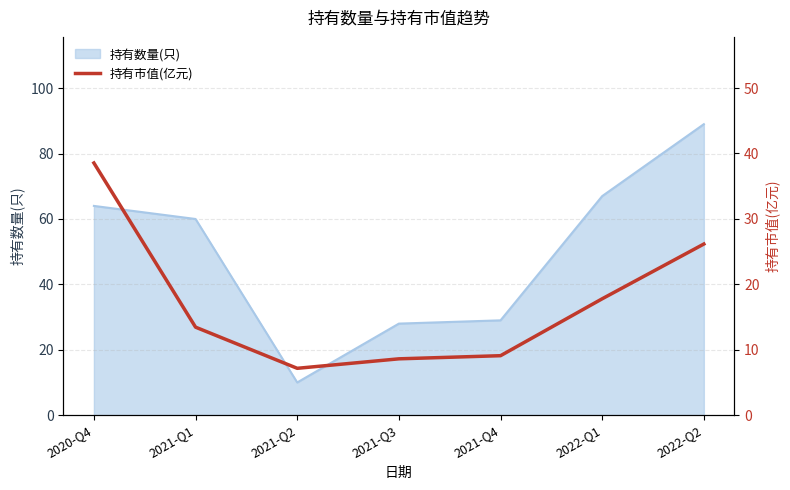

Where is 持有数量(只) nearest to the value 49?

2021-Q1